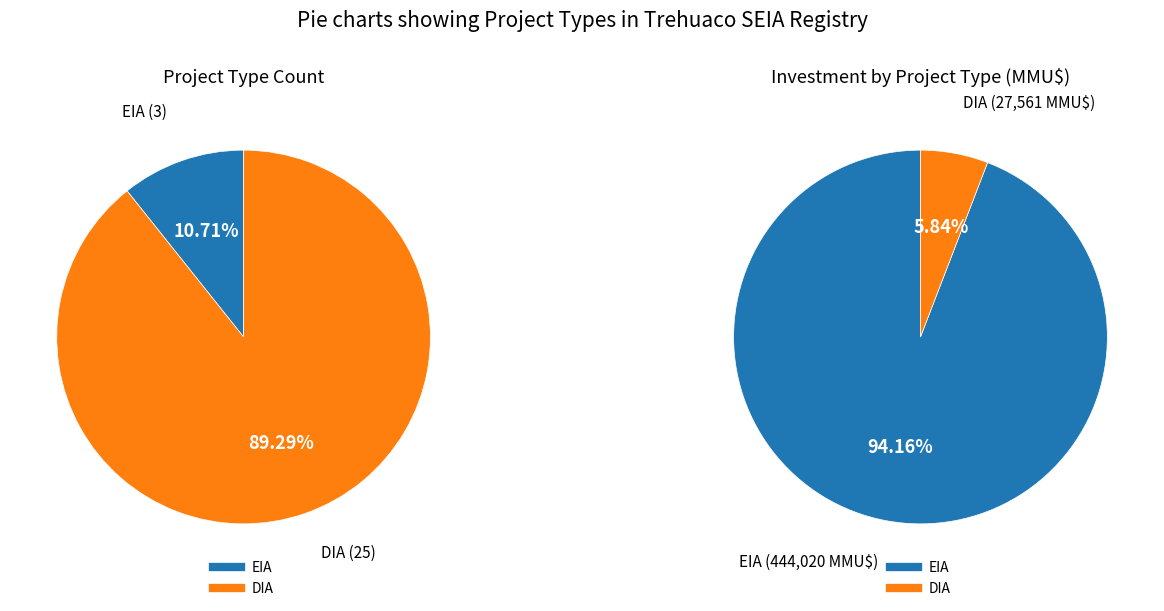

Does any single category account for the majority?

Yes